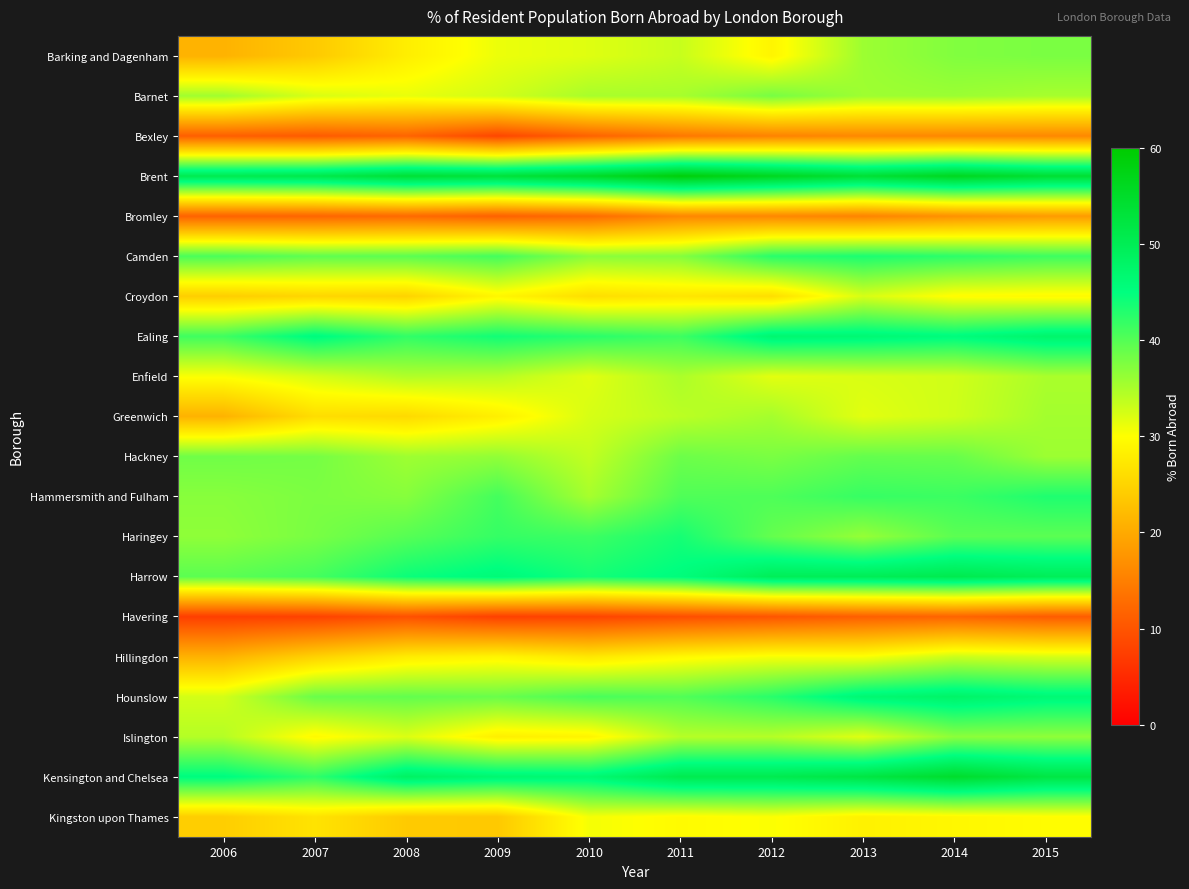

Reading left to right, what are all the values shown in this chart?

Barking and Dagenham: 2006=21.1	2007=23.8	2008=28.1	2009=31.1	2010=31.9	2011=33.3	2012=28.9	2013=35.8	2014=37.4	2015=37.8
Barnet: 2006=35.6	2007=32.3	2008=31.3	2009=32.7	2010=35.1	2011=35.2	2012=38.0	2013=35.7	2014=35.9	2015=35.2
Bexley: 2006=11.3	2007=10.8	2008=11.9	2009=8.4	2010=11.7	2011=14.2	2012=15.5	2013=16.2	2014=16.1	2015=16.1
Brent: 2006=50.5	2007=51.1	2008=53.6	2009=53.0	2010=55.1	2011=58.7	2012=56.2	2013=53.6	2014=56.2	2015=53.9
Bromley: 2006=11.7	2007=12.0	2008=12.5	2009=11.5	2010=12.7	2011=15.9	2012=16.0	2013=15.6	2014=17.2	2015=18.3
Camden: 2006=40.6	2007=39.4	2008=39.6	2009=41.0	2010=36.8	2011=37.2	2012=42.6	2013=43.4	2014=42.4	2015=41.4
Croydon: 2006=24.3	2007=25.2	2008=24.9	2009=29.1	2010=26.2	2011=27.1	2012=26.2	2013=32.4	2014=29.7	2015=29.4
Ealing: 2006=41.3	2007=45.6	2008=42.1	2009=44.0	2010=42.6	2011=41.4	2012=46.9	2013=46.5	2014=45.5	2015=47.4
Enfield: 2006=30.3	2007=32.5	2008=34.6	2009=34.3	2010=31.8	2011=34.9	2012=31.7	2013=32.3	2014=32.8	2015=35.0
Greenwich: 2006=21.1	2007=26.1	2008=25.7	2009=28.2	2010=32.4	2011=34.0	2012=35.3	2013=31.7	2014=32.9	2015=35.4
Hackney: 2006=38.4	2007=38.1	2008=35.7	2009=36.4	2010=33.6	2011=38.6	2012=37.8	2013=39.1	2014=38.9	2015=35.8
Hammersmith and Fulham: 2006=37.0	2007=37.7	2008=37.1	2009=41.0	2010=35.2	2011=40.3	2012=40.4	2013=41.8	2014=41.5	2015=43.2
Haringey: 2006=36.6	2007=37.9	2008=39.9	2009=41.9	2010=41.4	2011=43.7	2012=39.1	2013=36.2	2014=39.6	2015=39.6
Harrow: 2006=39.6	2007=40.9	2008=44.3	2009=45.9	2010=43.8	2011=45.4	2012=49.6	2013=49.8	2014=50.7	2015=49.6
Havering: 2006=7.5	2007=7.9	2008=9.6	2009=7.7	2010=8.1	2011=9.3	2012=10.1	2013=11.3	2014=11.9	2015=10.9
Hillingdon: 2006=21.0	2007=24.7	2008=27.8	2009=28.9	2010=27.3	2011=29.3	2012=30.5	2013=30.3	2014=33.1	2015=32.4
Hounslow: 2006=32.6	2007=38.8	2008=39.2	2009=38.8	2010=40.7	2011=40.2	2012=42.6	2013=46.6	2014=47.8	2015=46.3
Islington: 2006=34.4	2007=29.4	2008=32.1	2009=28.2	2010=28.8	2011=34.3	2012=34.4	2013=31.9	2014=36.8	2015=36.6
Kensington and Chelsea: 2006=45.4	2007=42.2	2008=48.4	2009=46.9	2010=46.5	2011=50.6	2012=50.6	2013=52.0	2014=54.7	2015=51.9
Kingston upon Thames: 2006=24.3	2007=26.8	2008=23.9	2009=23.7	2010=30.6	2011=29.6	2012=30.2	2013=28.5	2014=29.2	2015=29.8